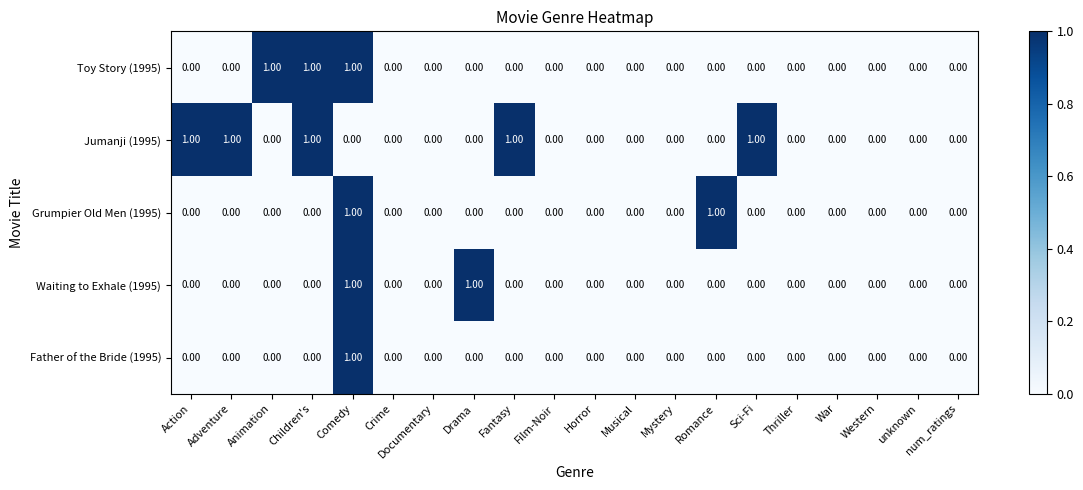

What is the sum of all Toy Story (1995) values?

3